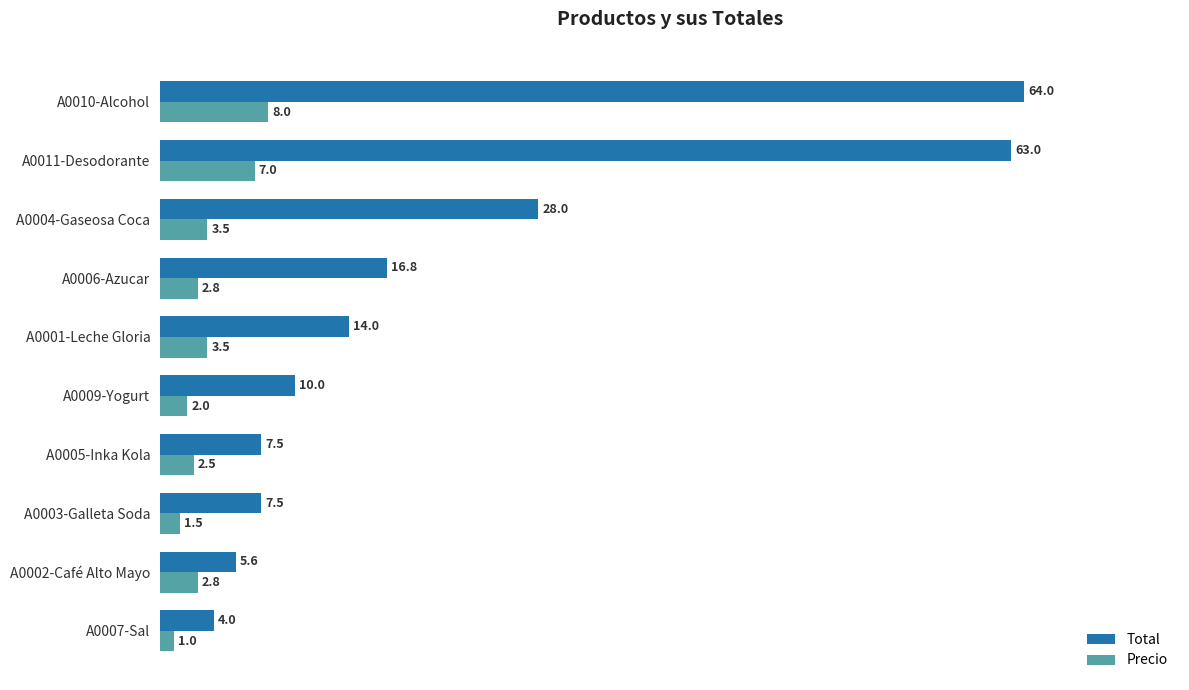

What is the difference between the second highest and second lowest values in the Total series?

57.4